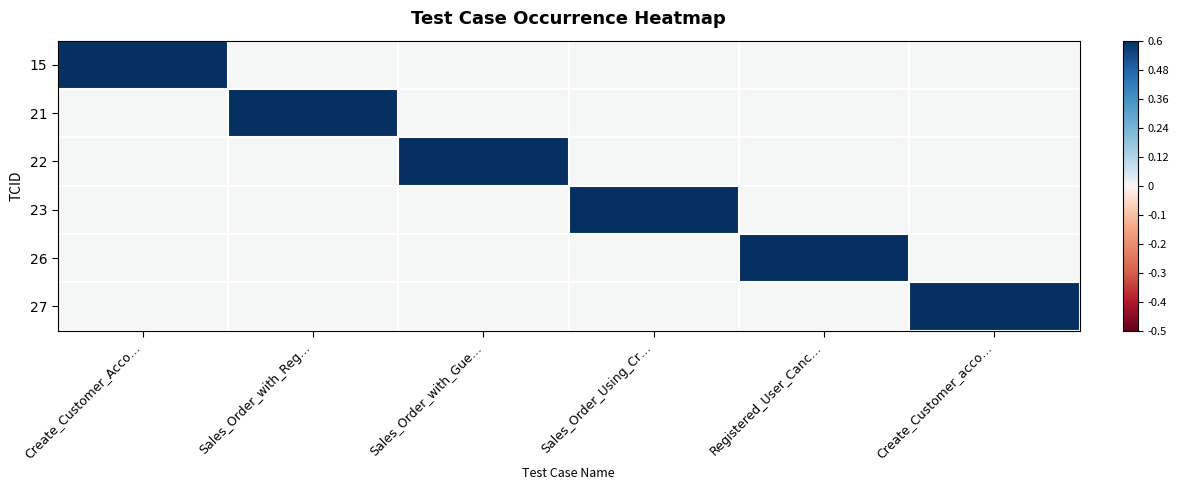

How many series are shown in this chart?

6